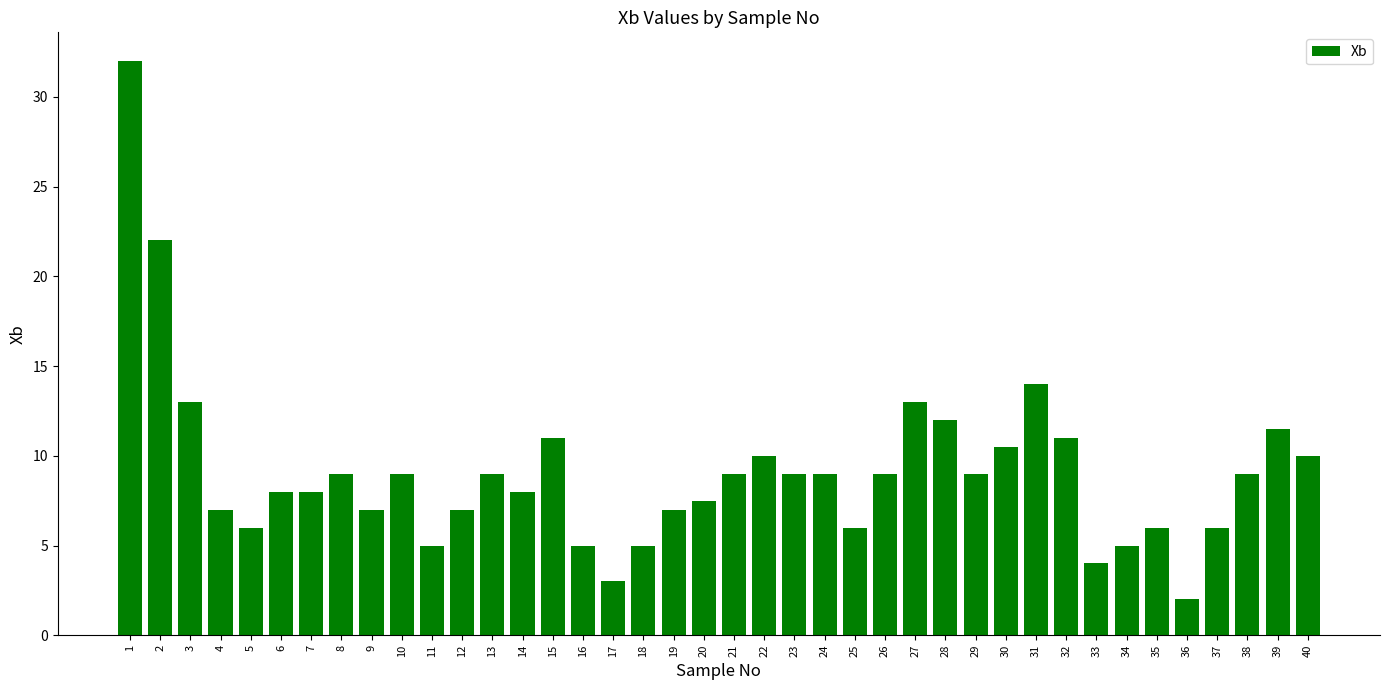

What is the approximate value at 38?

9.0